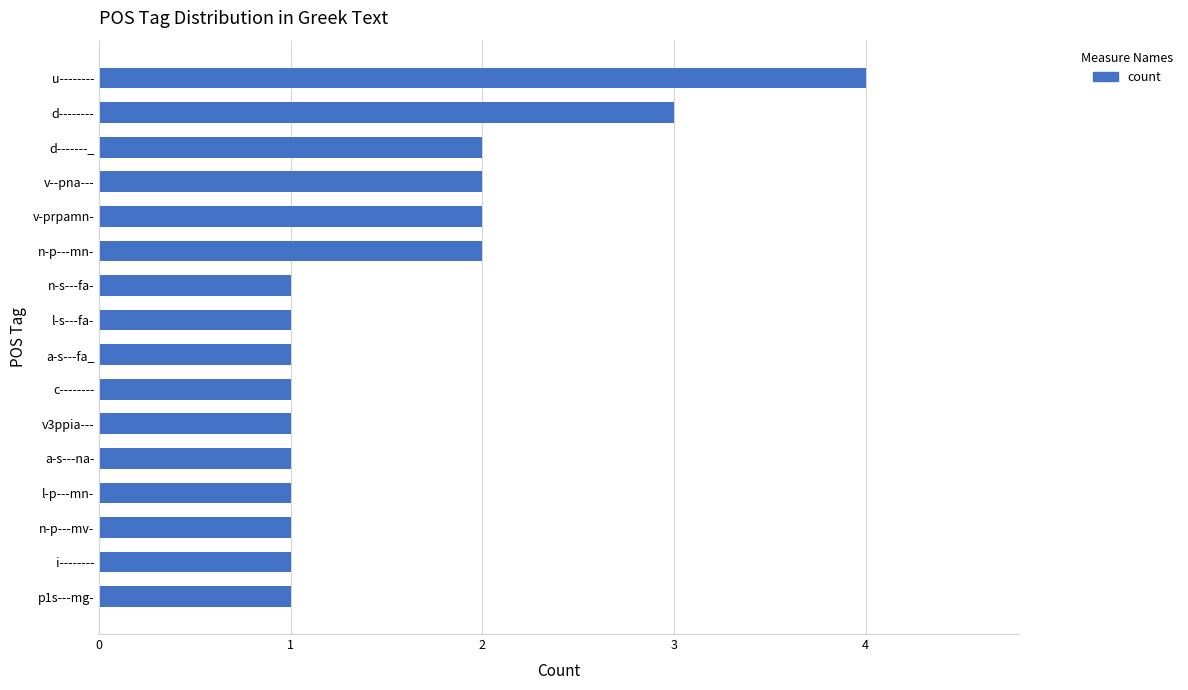

What is the difference between the maximum and minimum values?

3